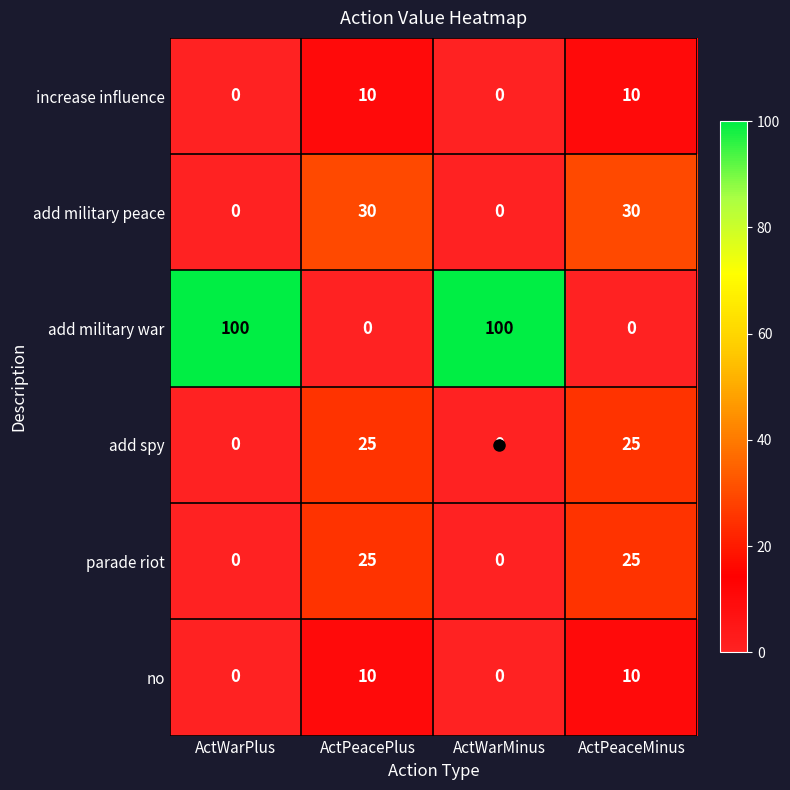

True or false: no has a value of 10 at ActPeacePlus.

True